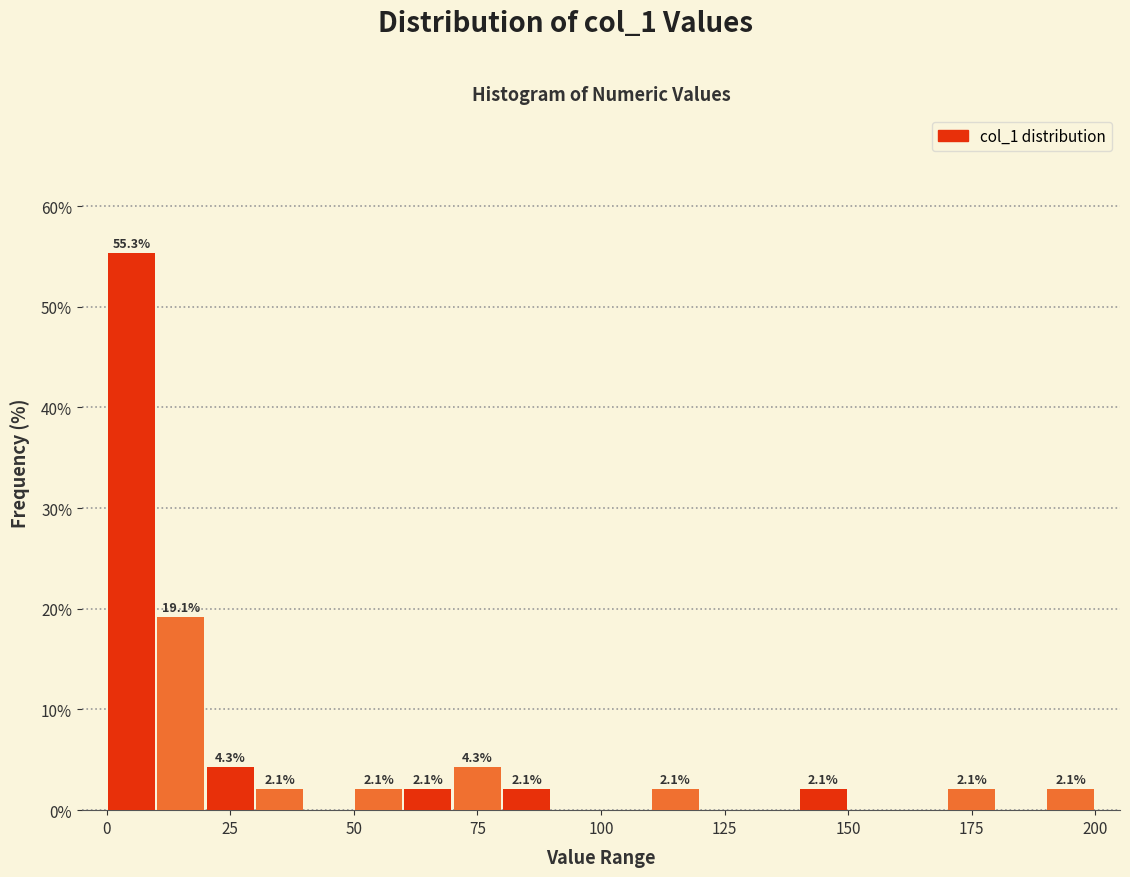

Around what value on the x-axis is the tallest bar? Give the approximate position of its centre, as read against the axis.

5